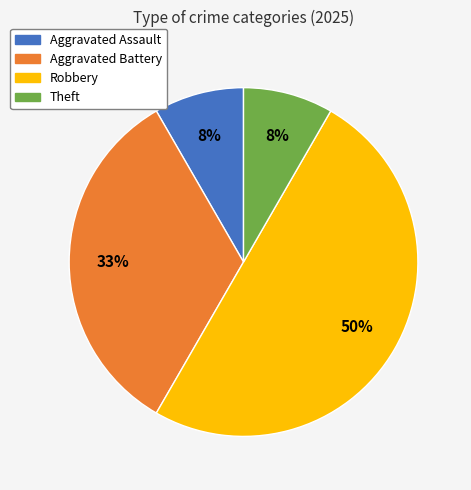

Is Aggravated Assault the majority of the pie?

No